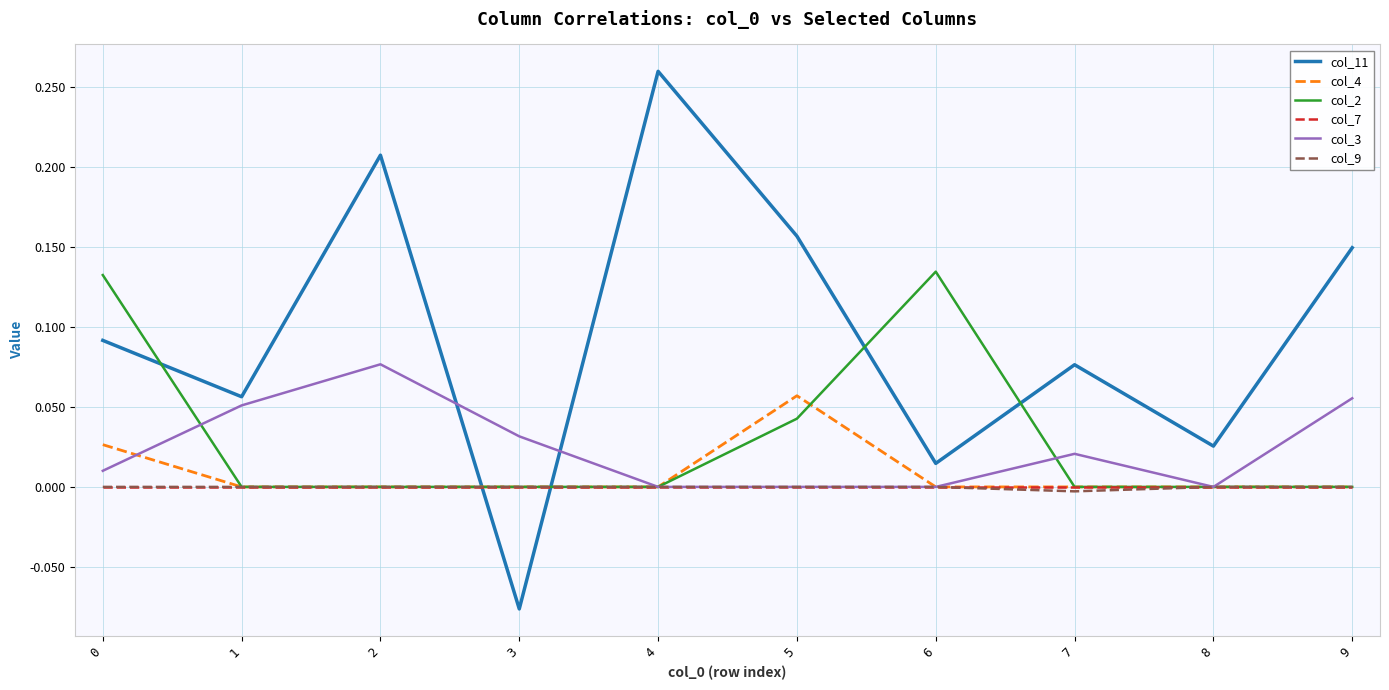

True or false: col_11 has more than 1 points higher than both neighbors.

True